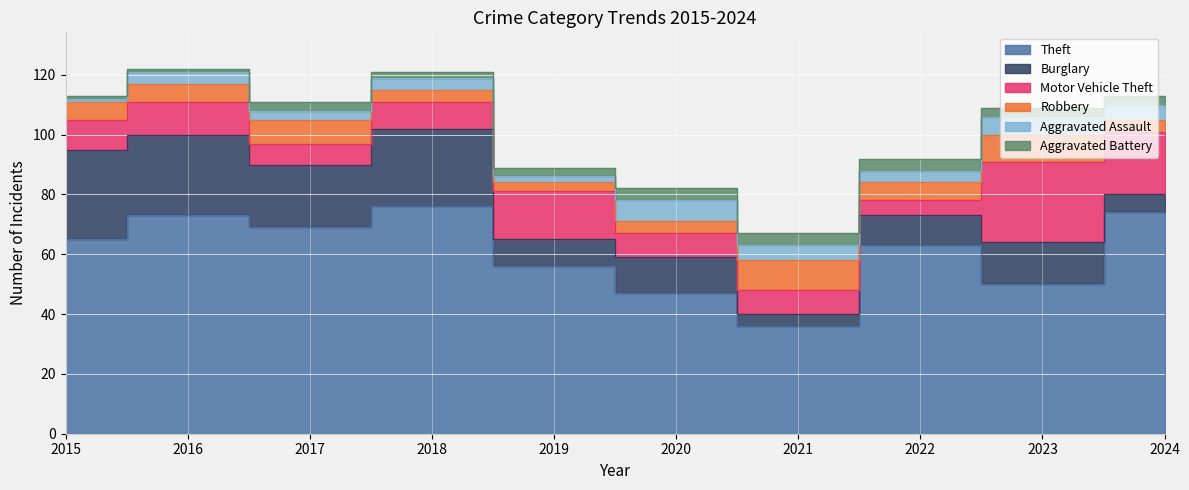

Which series has the largest total across all categories?

Theft